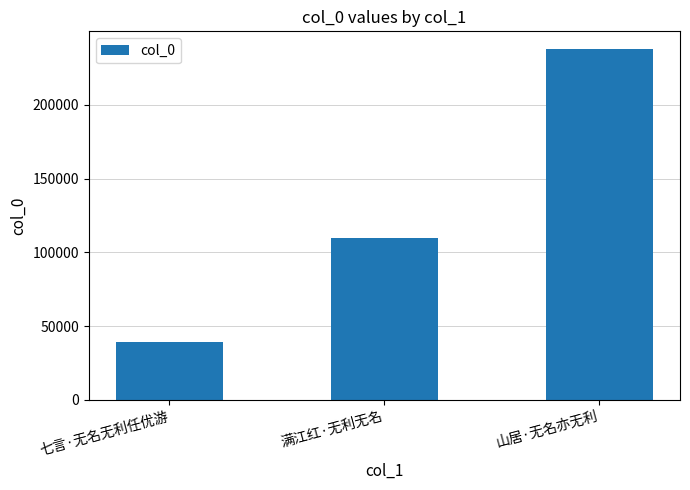

Reading left to right, extract all data points from this chart.

38923	109615	237976